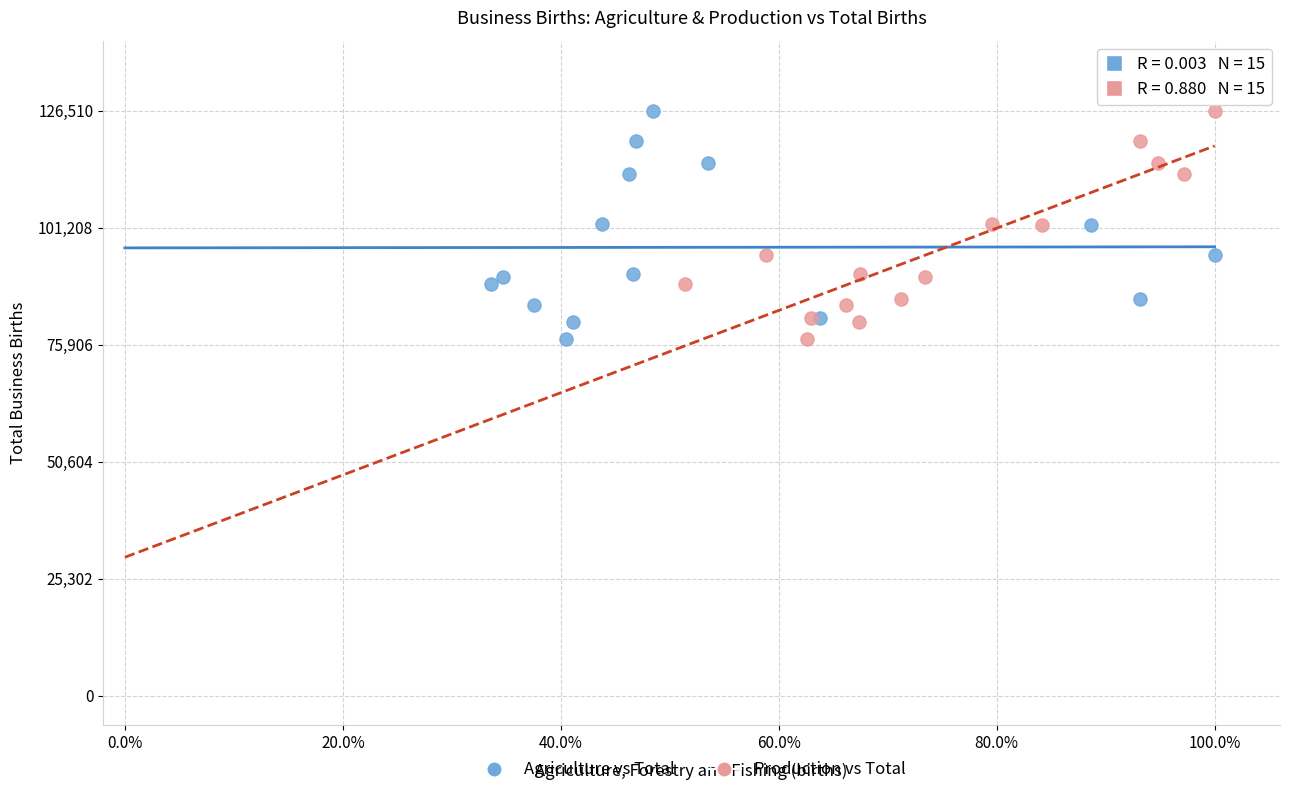

What are all the series names shown in the legend?

Agriculture vs Total, Production vs Total